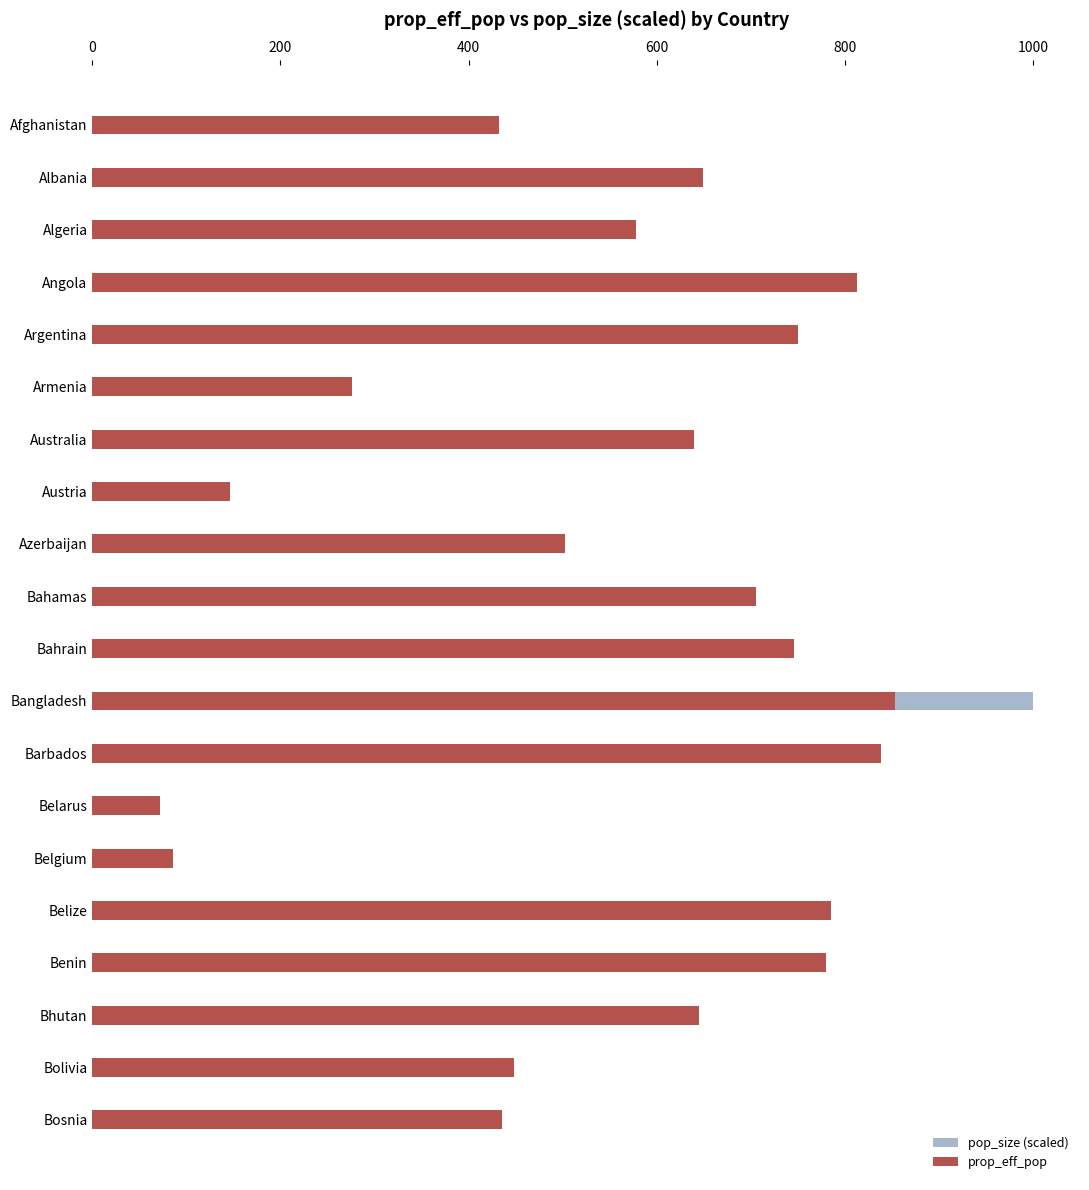

Is the value of prop_eff_pop at Bosnia greater than the value of pop_size (scaled) at Belarus?

Yes